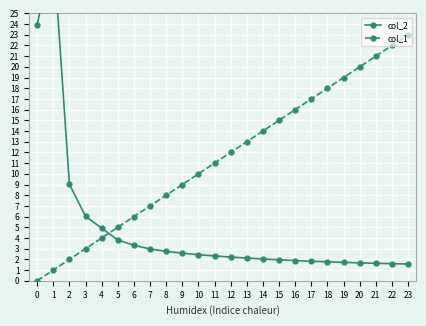

Is it true that col_1 equals 14.0 at 14?

True